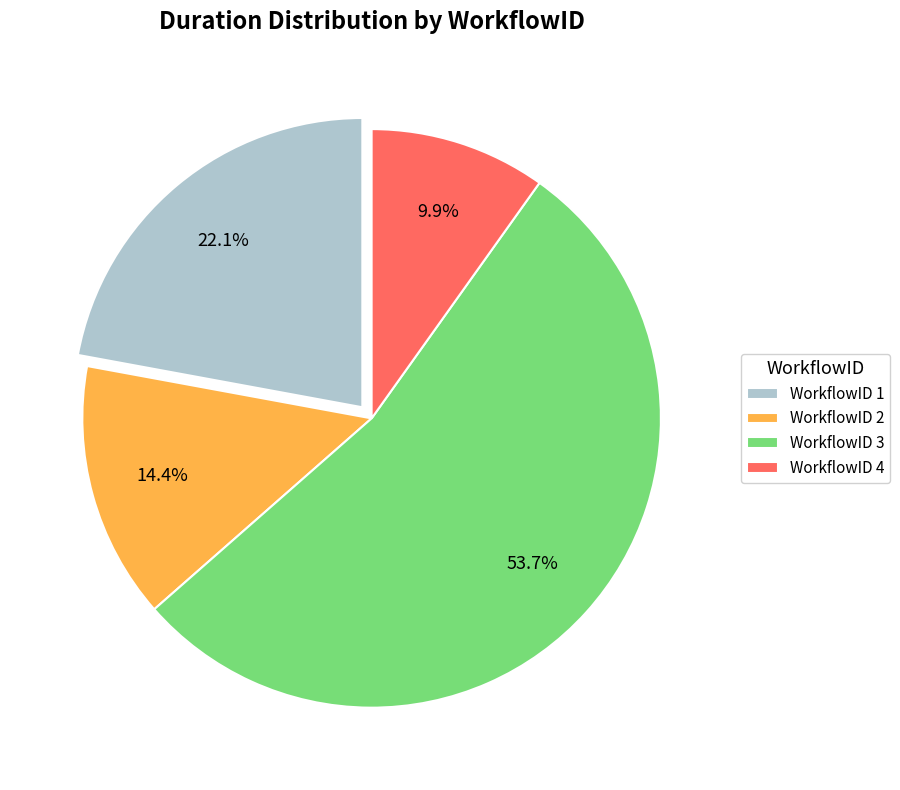

To the nearest percent, what is the average slice percentage?

25%